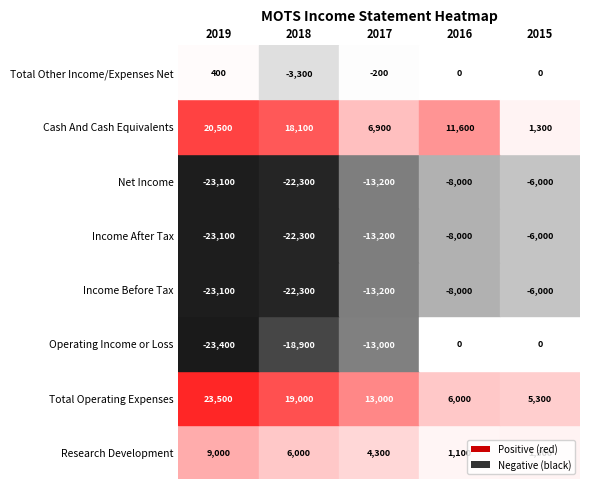

Rank the series by their maximum value, from lowest to highest.

Income Before Tax, Income After Tax, Net Income, Operating Income or Loss, Total Other Income/Expenses Net, Research Development, Cash And Cash Equivalents, Total Operating Expenses